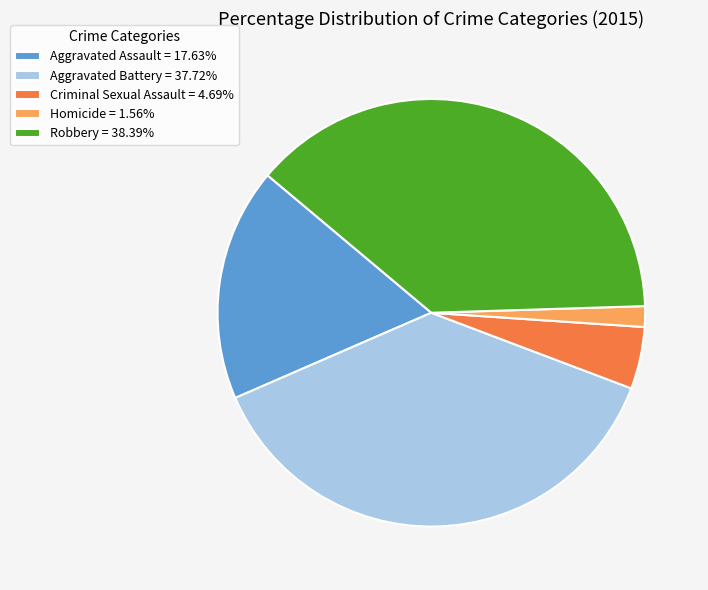

Which category has the smallest portion of the pie?

Homicide